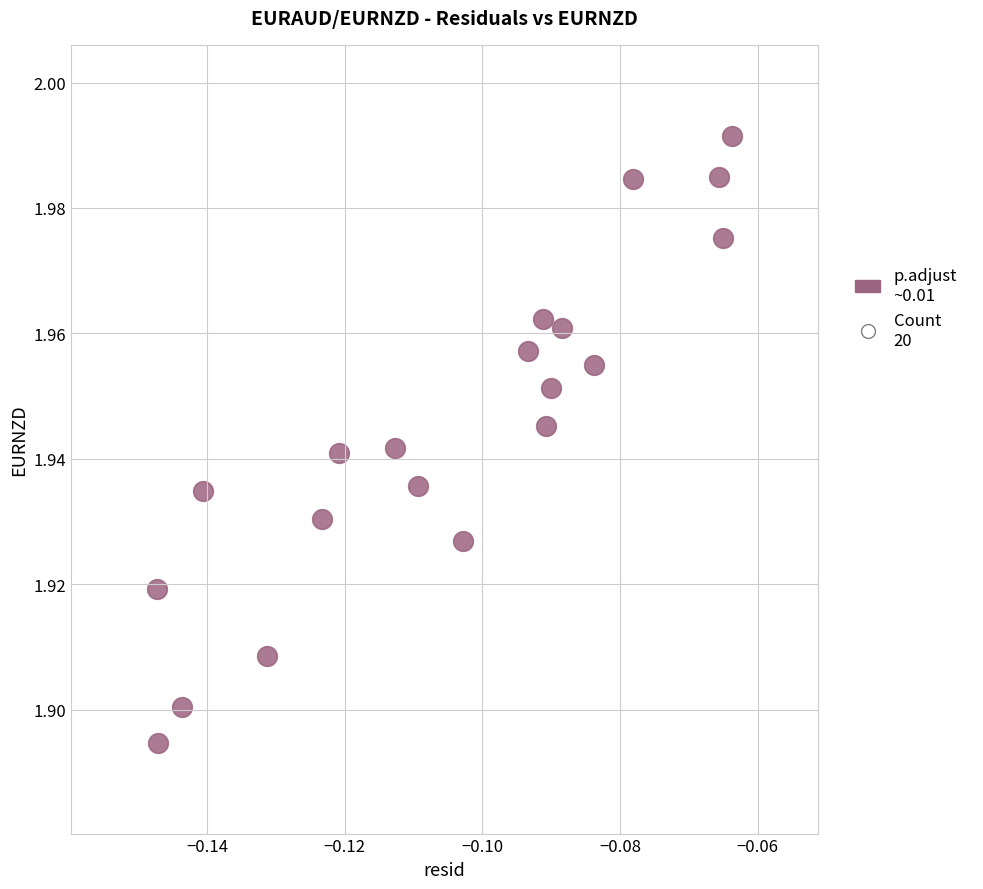

How many points are shown in the scatter plot?

20